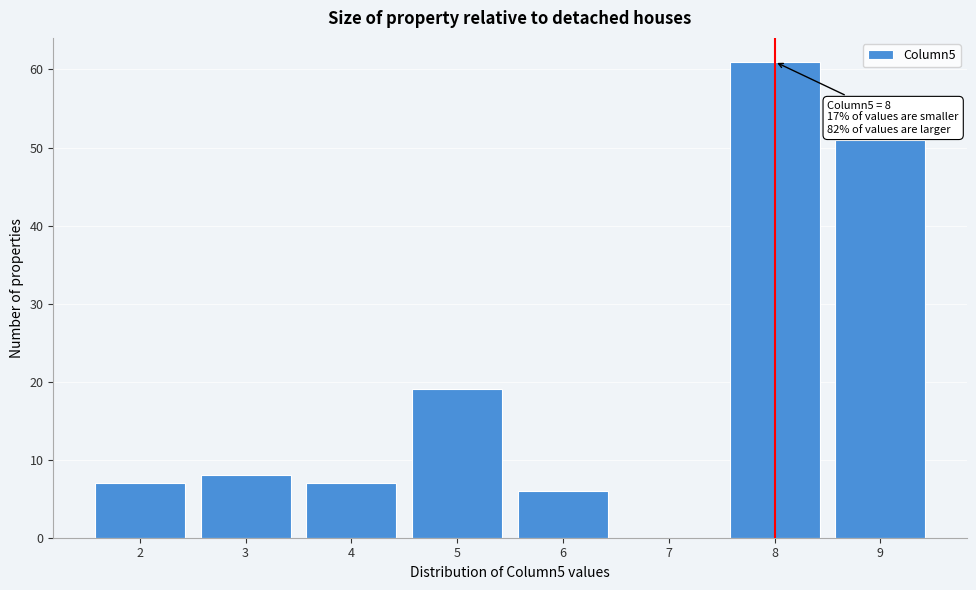

Reading left to right, extract all data points from this chart.

2=7	3=8	4=7	5=19	6=6	7=0	8=61	9=51